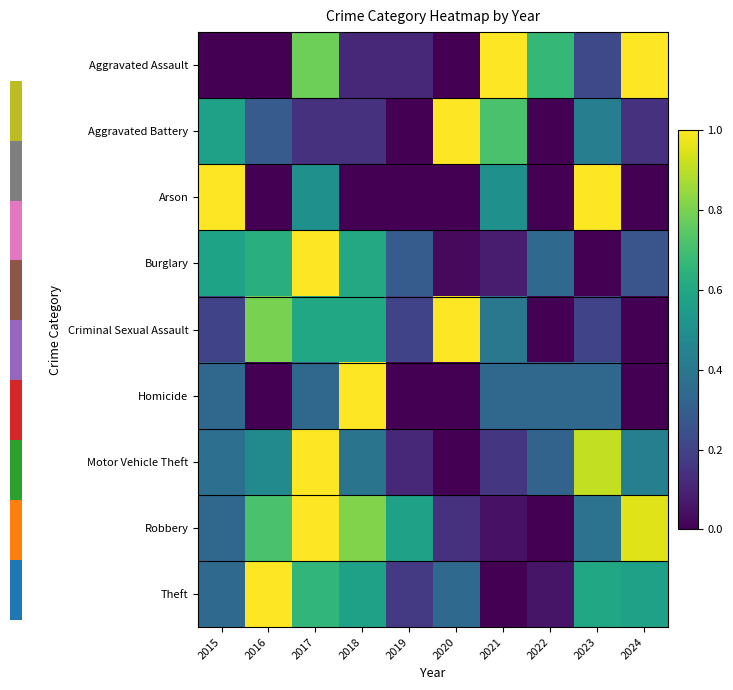

Which series has the widest spread of values?

Aggravated Assault